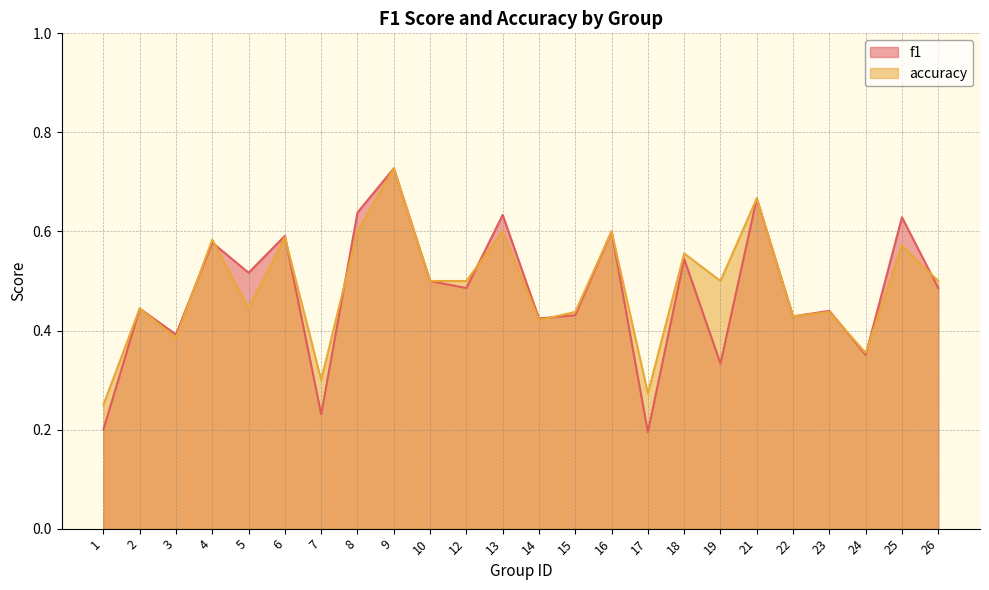

What is the value of the f1 point at the 3rd from the left?

0.4